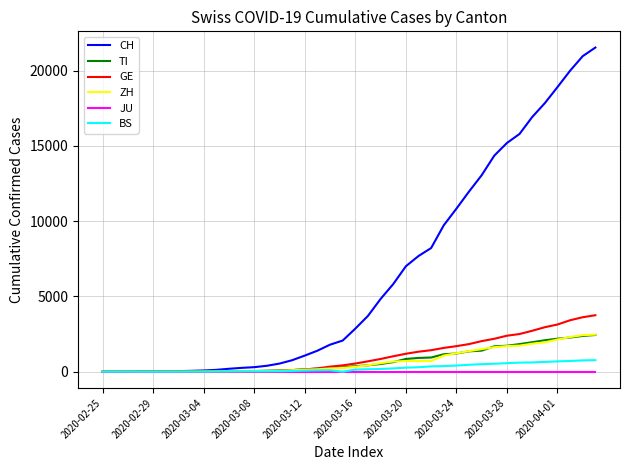

What is the highest value of the GE series?

3754